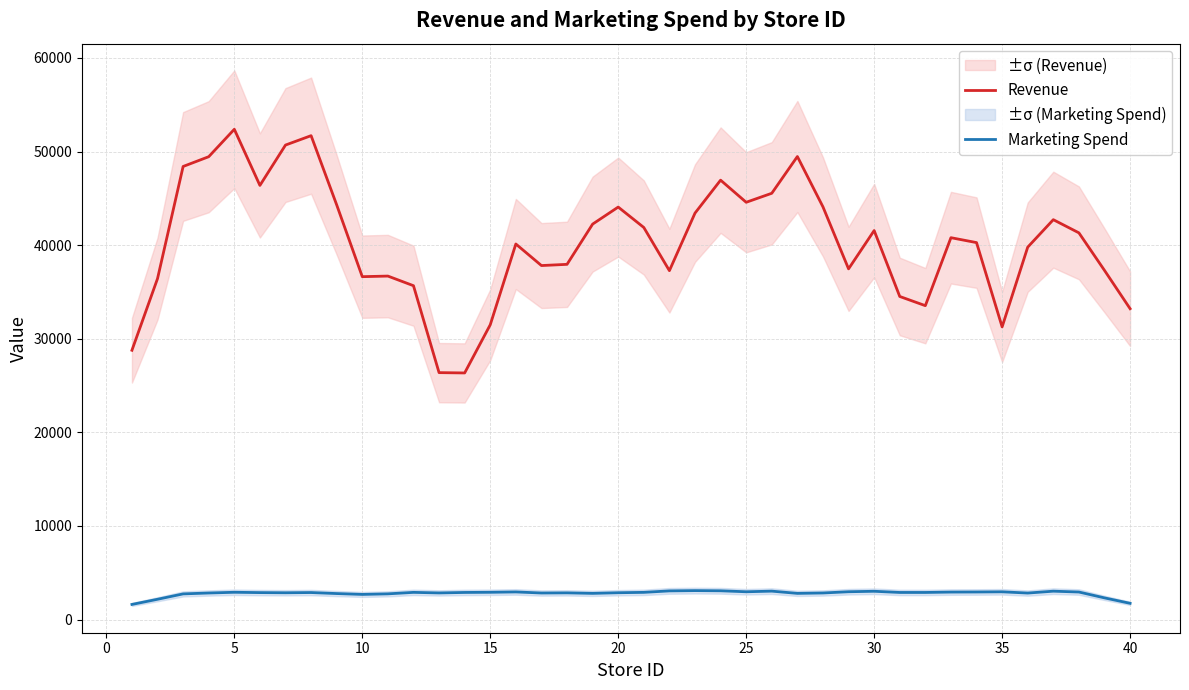

True or false: Revenue and Marketing Spend cross at least once.

False